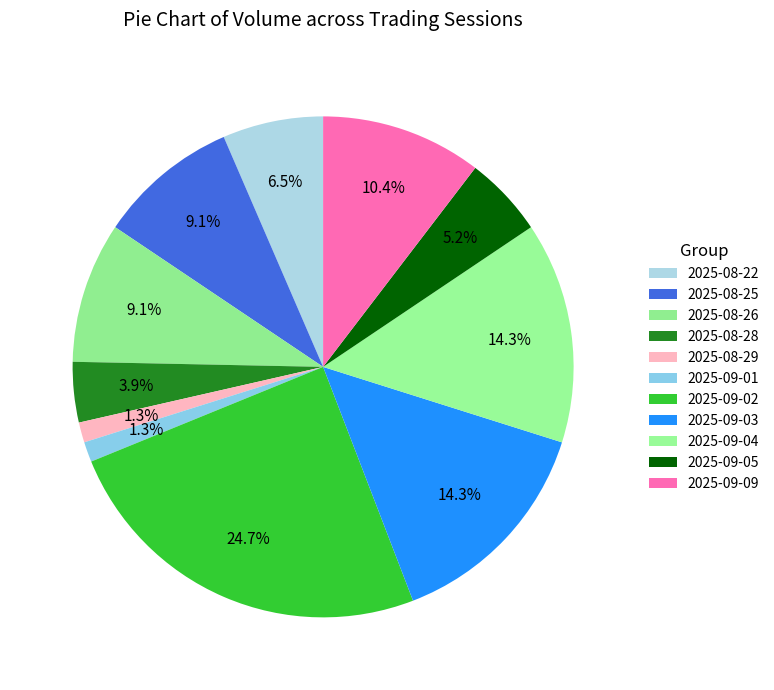

Approximately how many times larger is the value at 2025-08-29 compared to 2025-09-09?

0.1